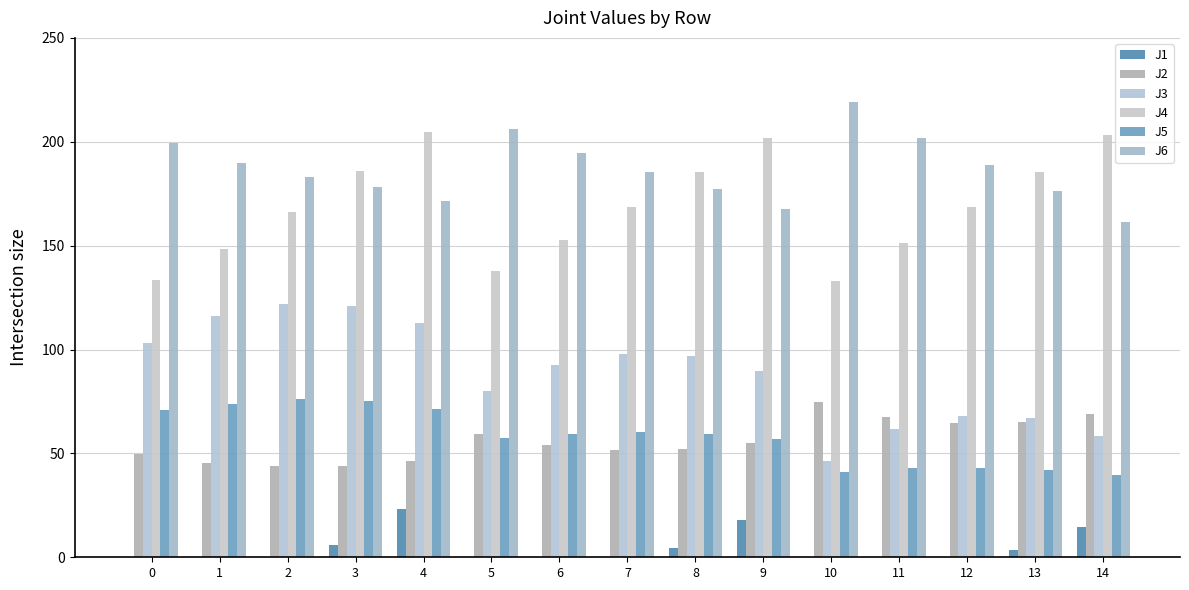

Is the value of J1 at 1 greater than the value of J3 at 8?

No